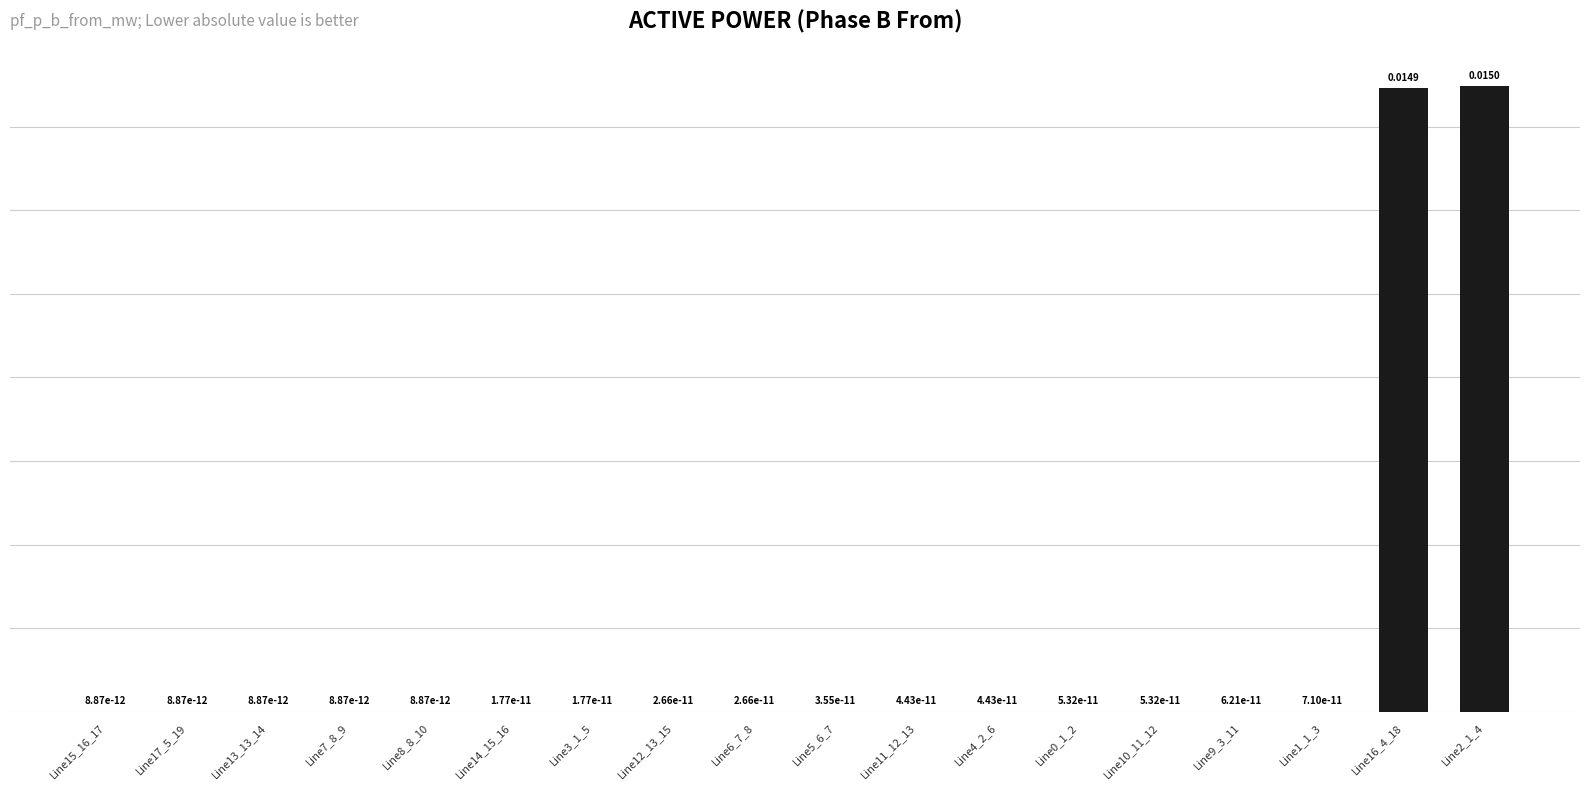

List the labels in order of value, largest first.

Line2_1_4, Line16_4_18, Line1_1_3, Line9_3_11, Line10_11_12, Line0_1_2, Line4_2_6, Line11_12_13, Line5_6_7, Line6_7_8, Line12_13_15, Line3_1_5, Line14_15_16, Line8_8_10, Line7_8_9, Line13_13_14, Line17_5_19, Line15_16_17